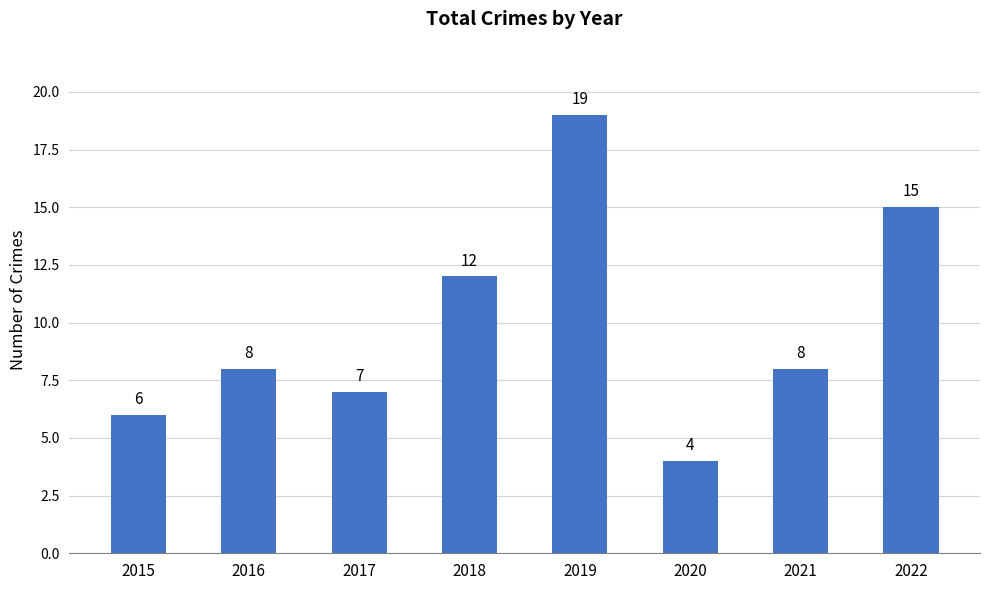

What is the change in value from 2021 to 2022?

+7